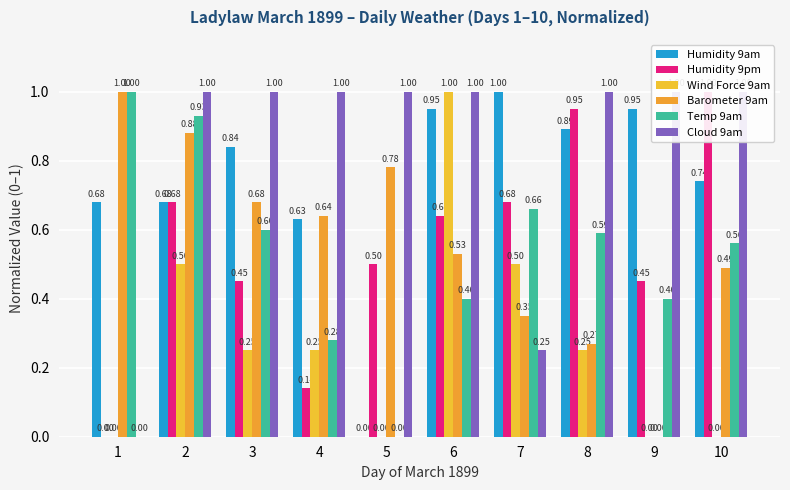

Which series changed the most between 9 and 10?

Humidity 9pm